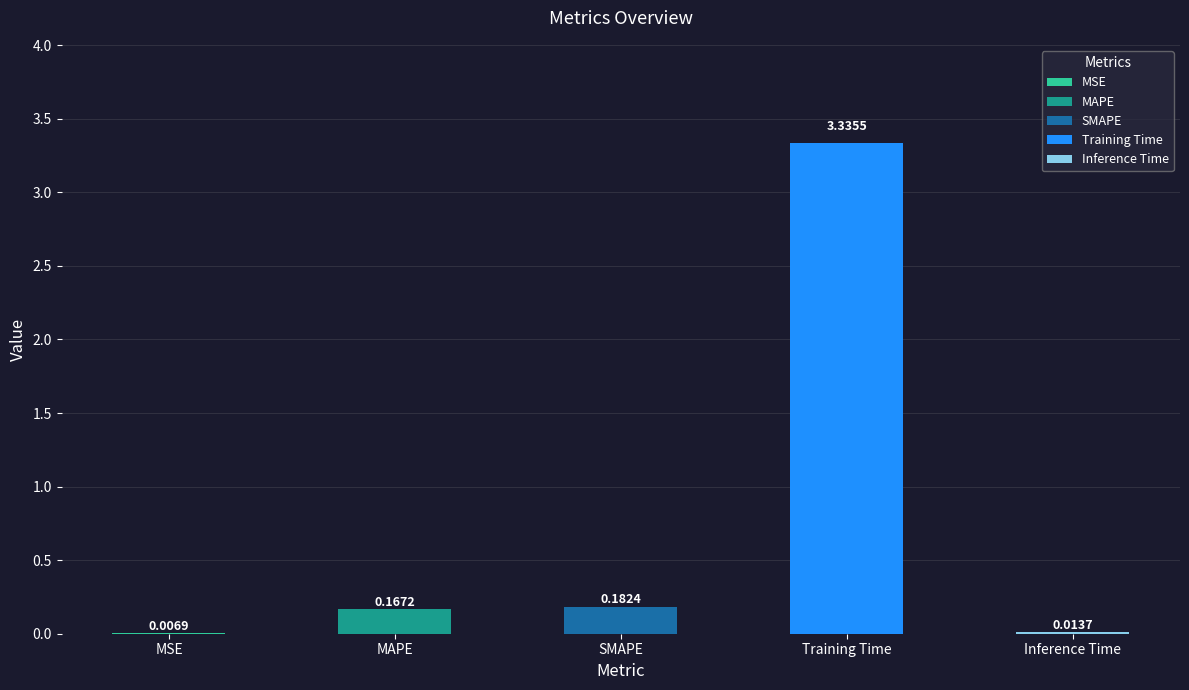

What is the sum of the values at MSE and SMAPE?

0.2